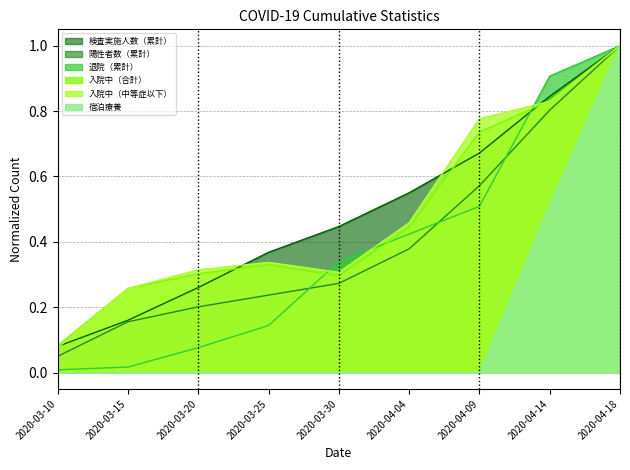

True or false: 陽性者数（累計） and 入院中（合計） intersect in this chart.

False